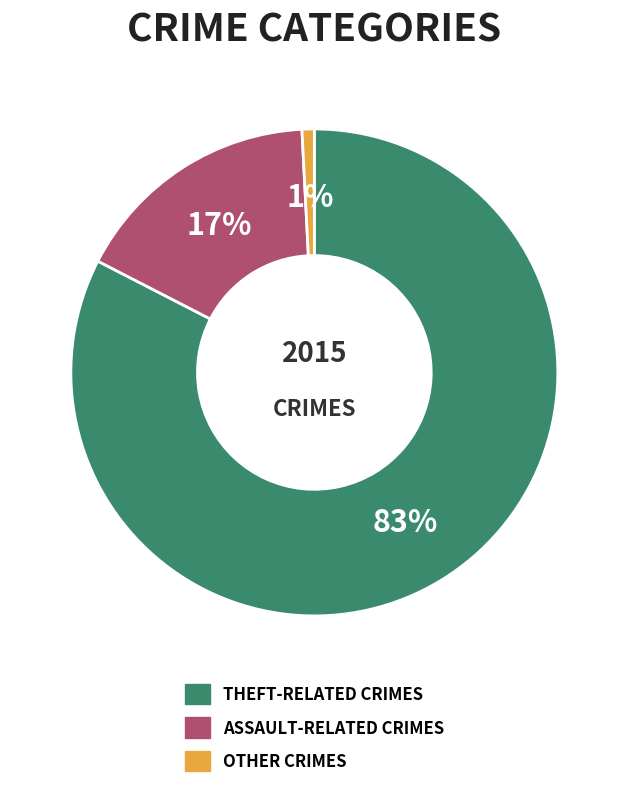

Does any single category account for the majority?

Yes